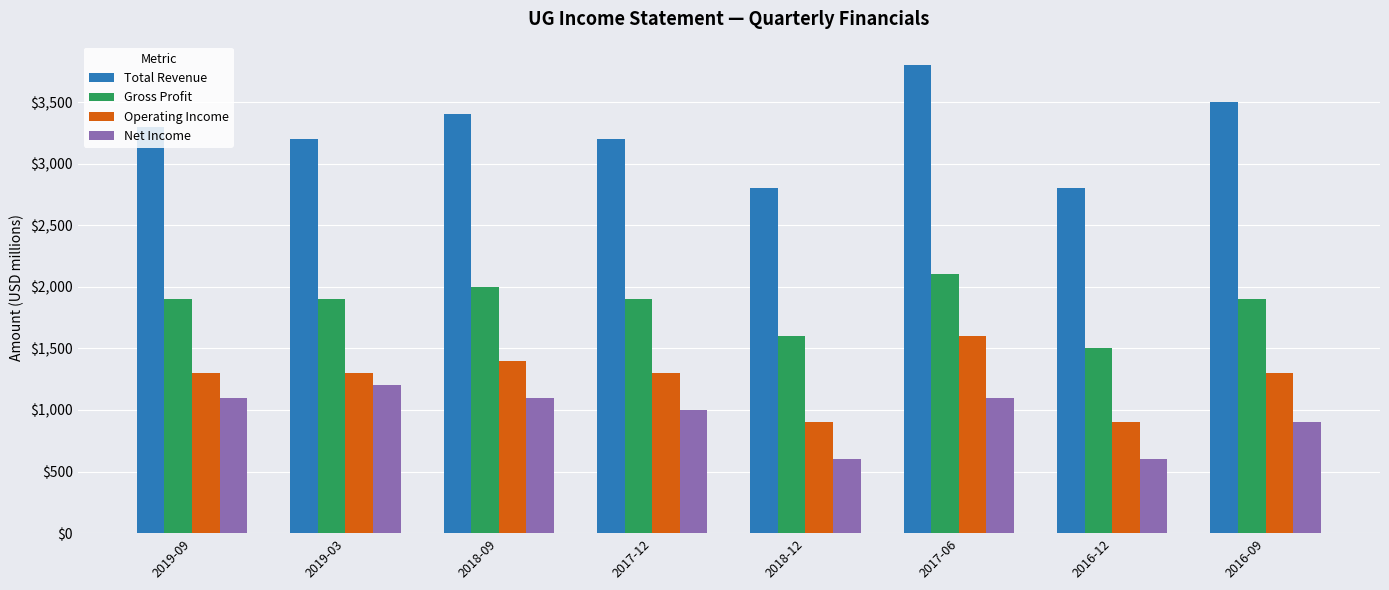

How many groups of bars are there?

8